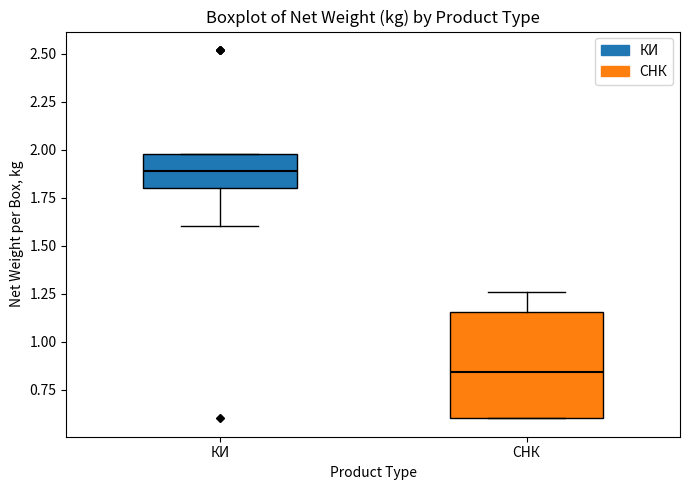

Reading left to right, read every box against the y-axis: the position of its median line, the range the box covers, and the ends of its whiskers. The values are not printed on the chart, so give them approximately, as read against the axis.

КИ: median 1.90, box 1.80 to 2.00, whiskers 1.60 to 2.00
СНК: median 0.85, box 0.60 to 1.15, whiskers 0.60 to 1.25